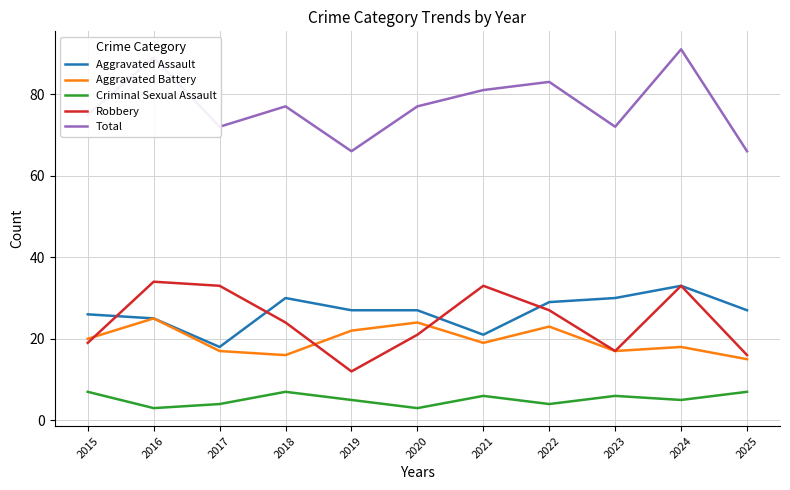

Reading left to right, list all the values displayed in this chart.

Aggravated Assault: 26	25	18	30	27	27	21	29	30	33	27
Aggravated Battery: 20	25	17	16	22	24	19	23	17	18	15
Criminal Sexual Assault: 7	3	4	7	5	3	6	4	6	5	7
Robbery: 19	34	33	24	12	21	33	27	17	33	16
Total: 75	89	72	77	66	77	81	83	72	91	66